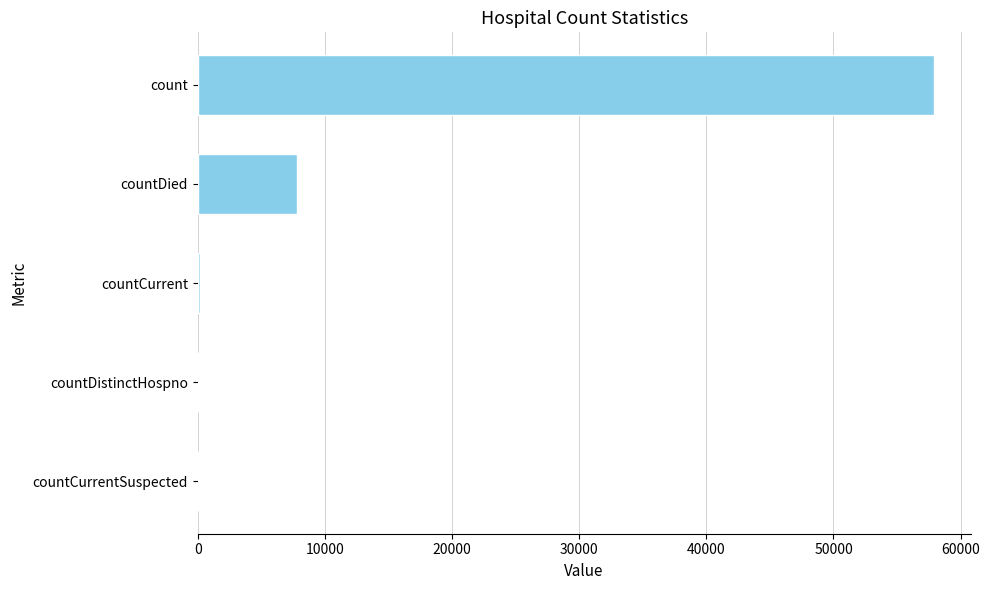

Between count and countDistinctHospno, which is larger?

count